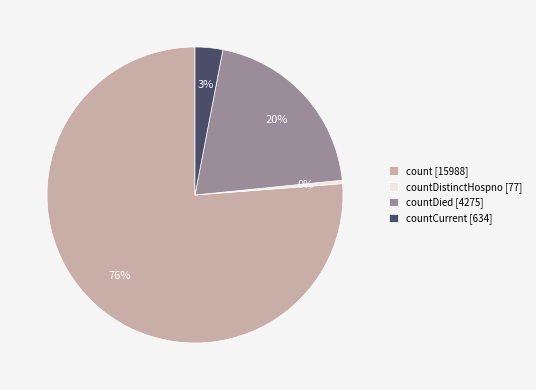

To the nearest percent, what portion does countDied [4275] represent?

20%